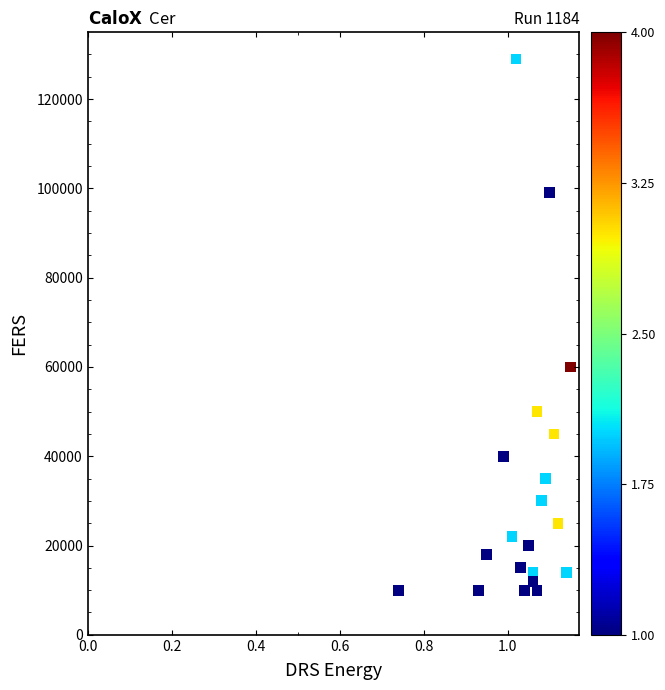

What Y value in the scatter plot is closest to 69500?

60000